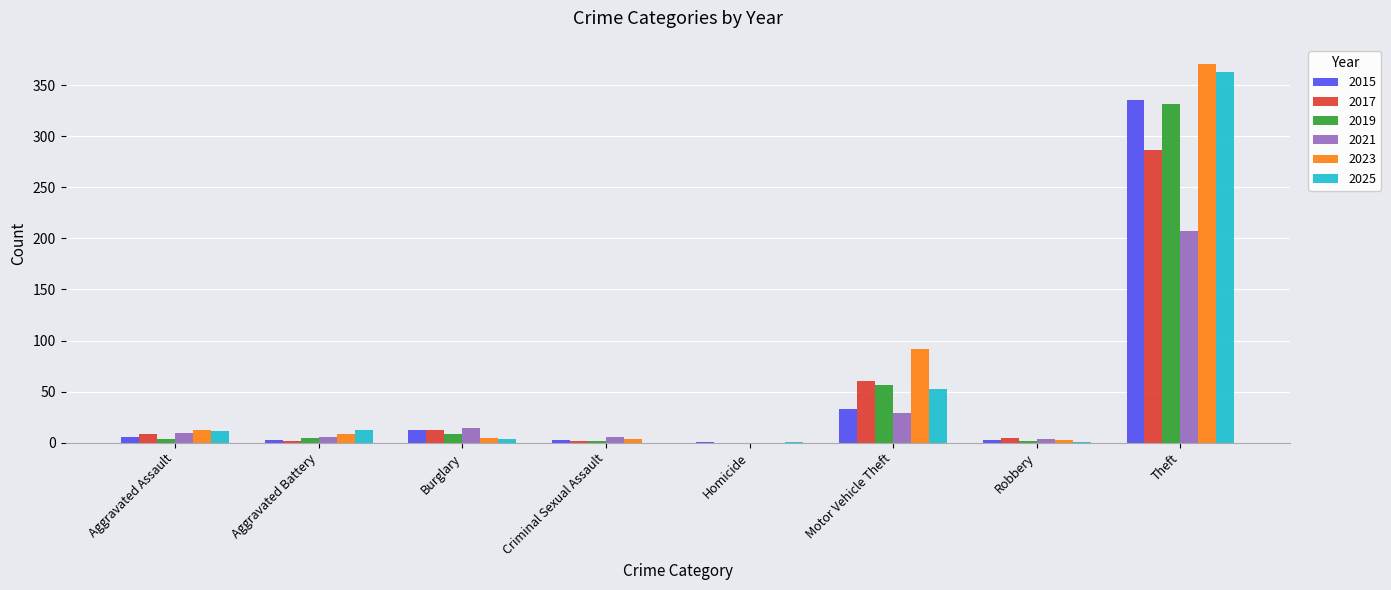

The value of 2021 at Homicide is 0. True or false?

True